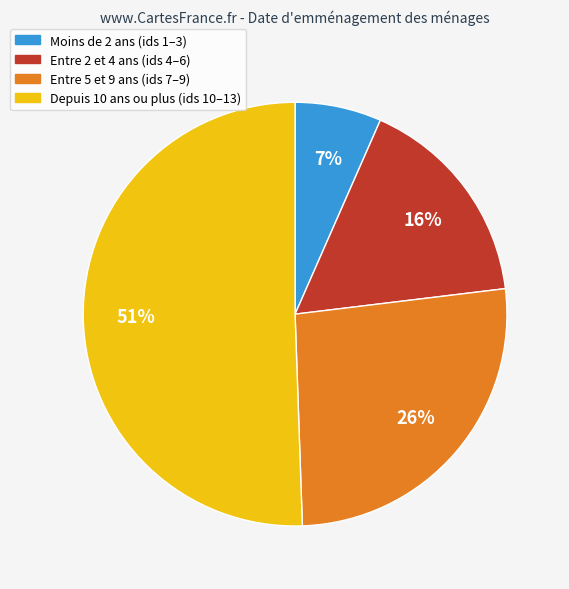

Is there a majority slice in this chart?

Yes